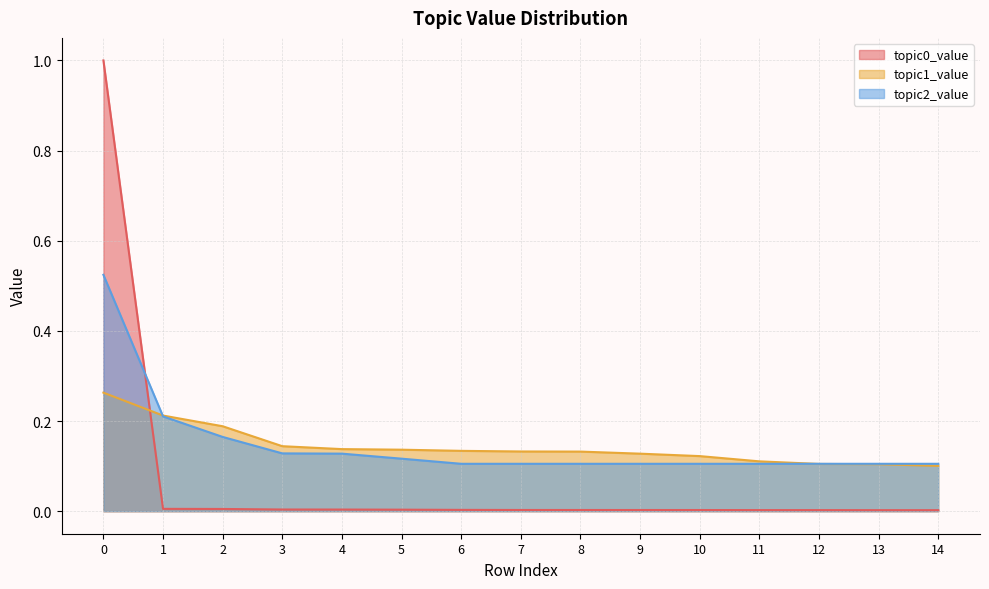

What is the approximate value of topic2_value at 2?

0.2